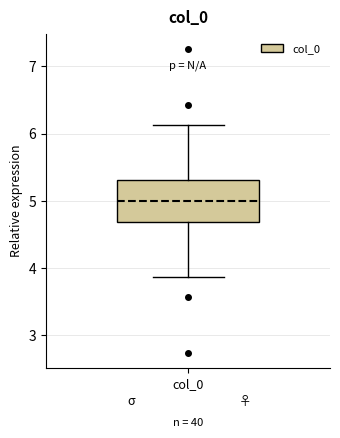

Read this box plot against the y-axis: the position of the median line, the range covered by the box, and the ends of both whiskers. The values are not printed on the chart, so give them approximately, as read against the axis.

median 5.0, box 4.7 to 5.3, whiskers 3.9 to 6.1